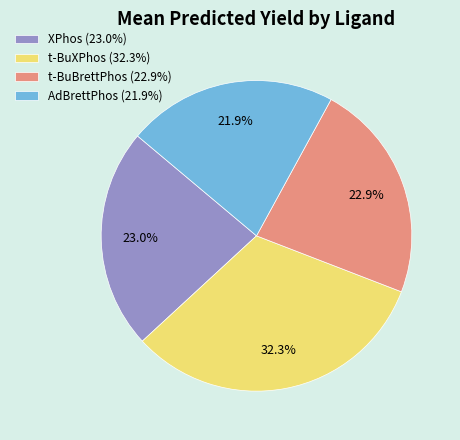

How many segments does this pie chart have?

4